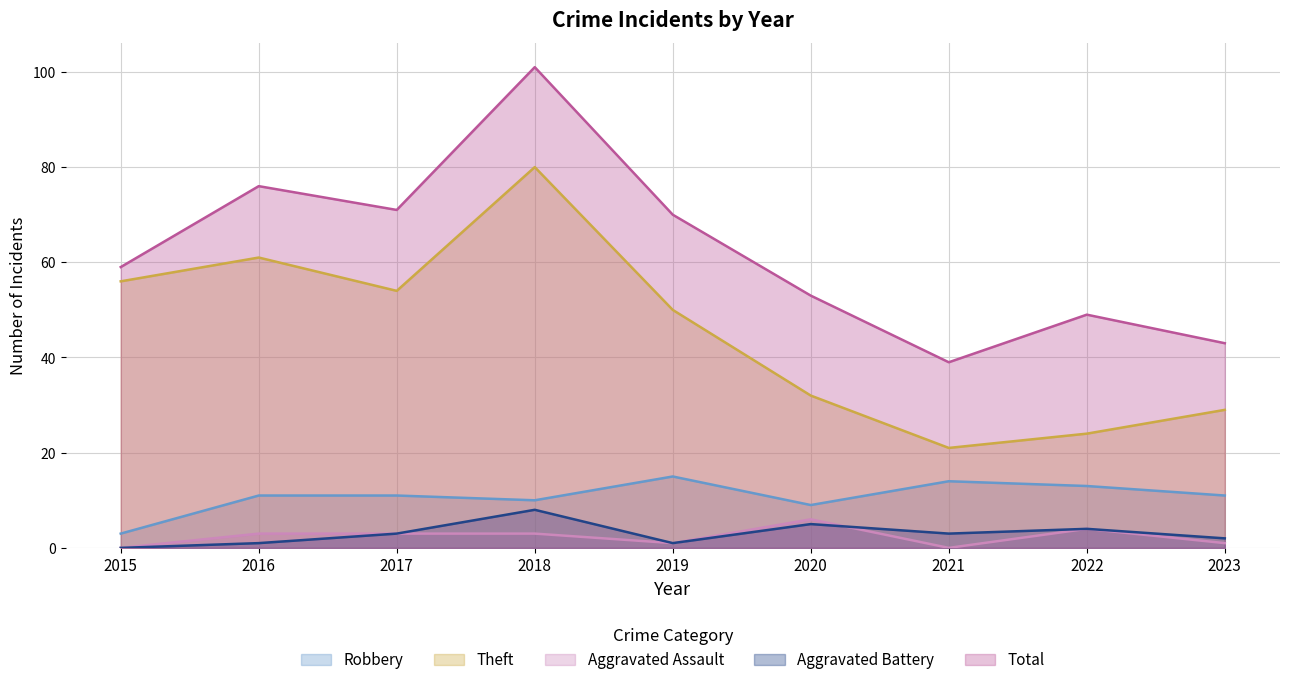

What is the difference between the second highest and second lowest values in the Aggravated Assault series?

4